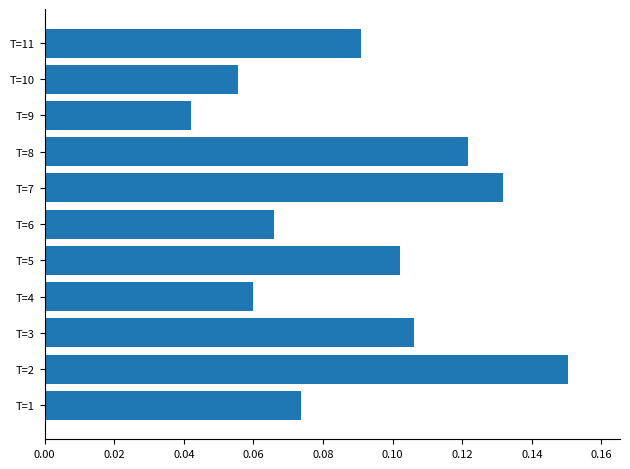

True or false: the data shows 0.0 at T=10.

False